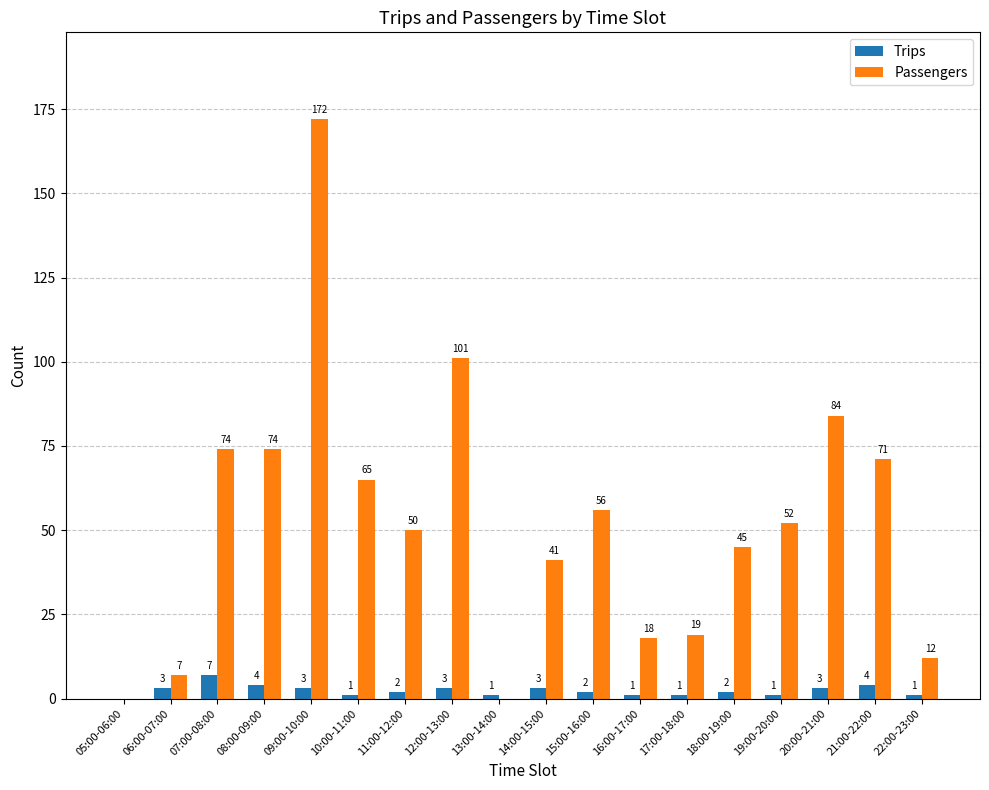

What is the sum of the Passengers values at 13:00-14:00 and 06:00-07:00?

7